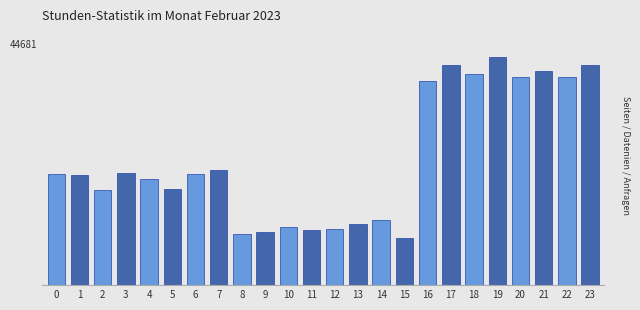

Are the bars horizontal?

No